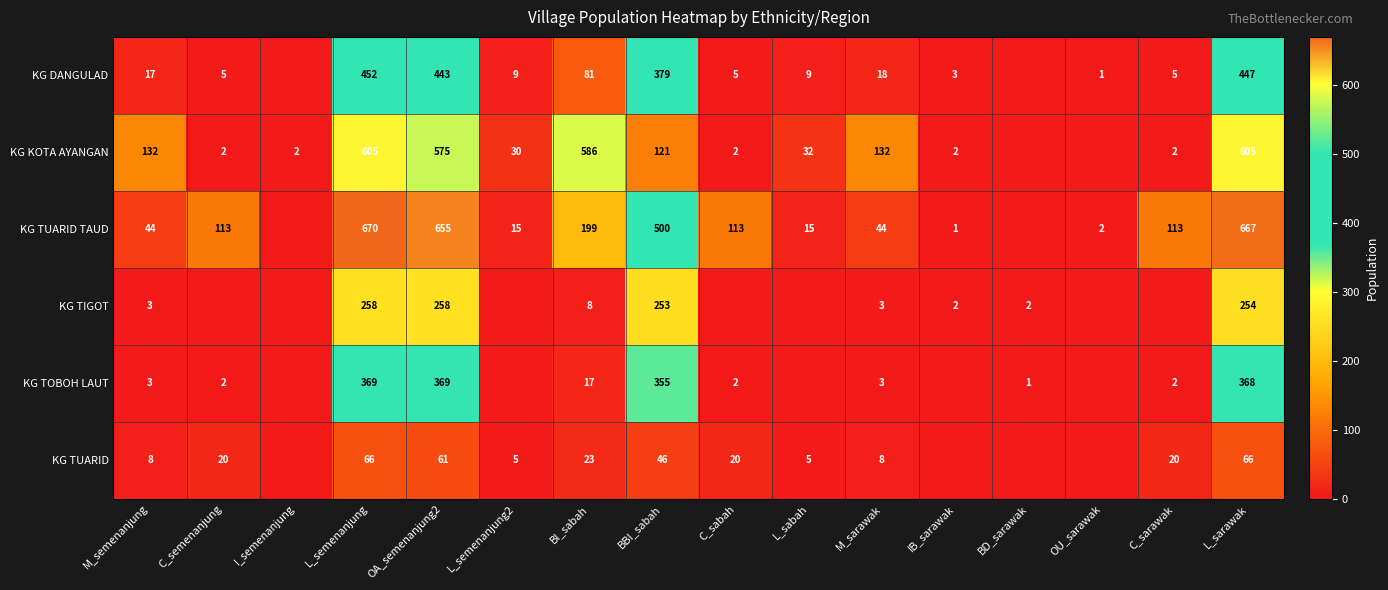

What is the sum of the KG TOBOH LAUT values at BI_sabah and L_semenanjung?

386